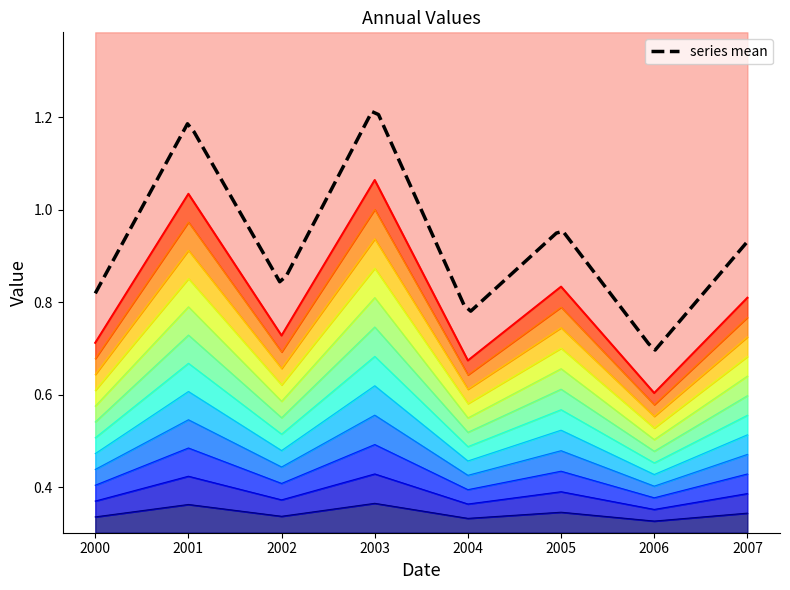

Rank the categories by value from lowest to highest.

2006, 2004, 2000, 2002, 2007, 2005, 2001, 2003